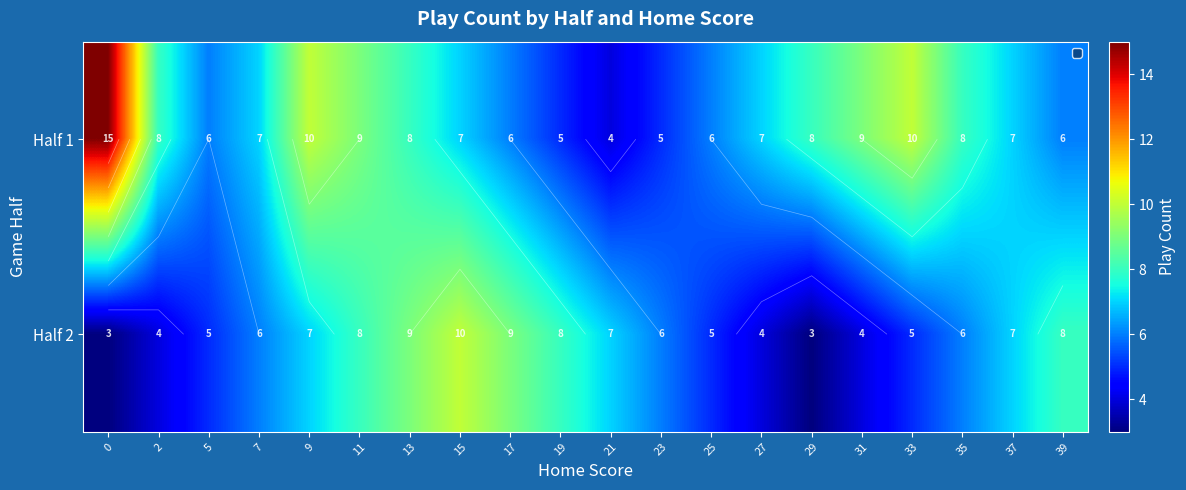

Which series changed the most between 11 and 31?

Half 2